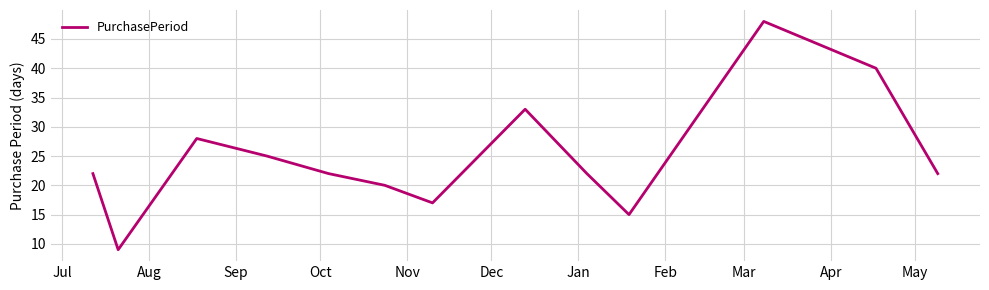

What is the maximum value shown in the chart?

48